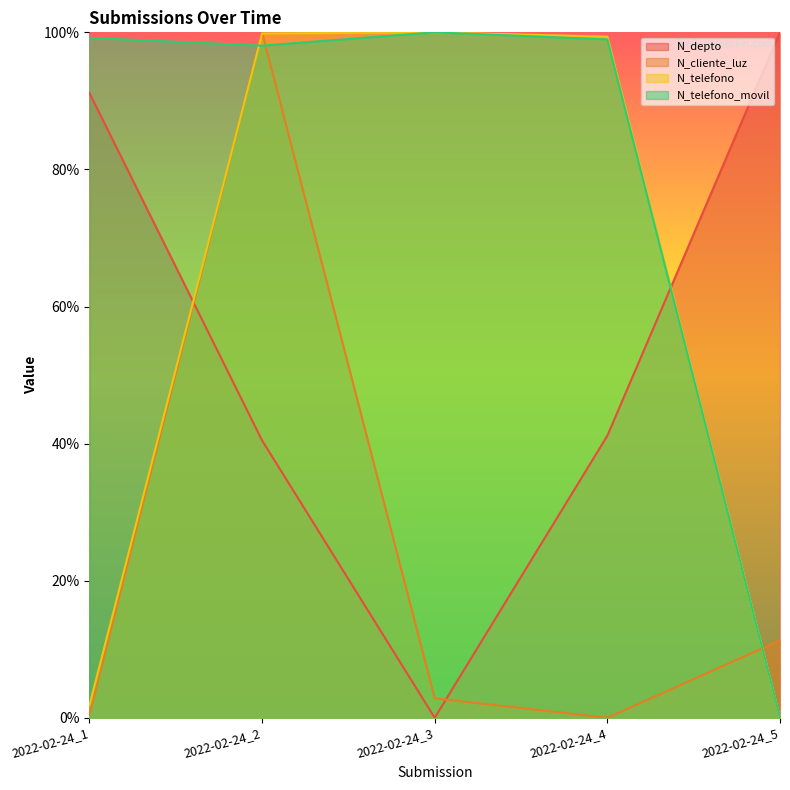

At which category does N_telefono reach its first local peak?

2022-02-24_3